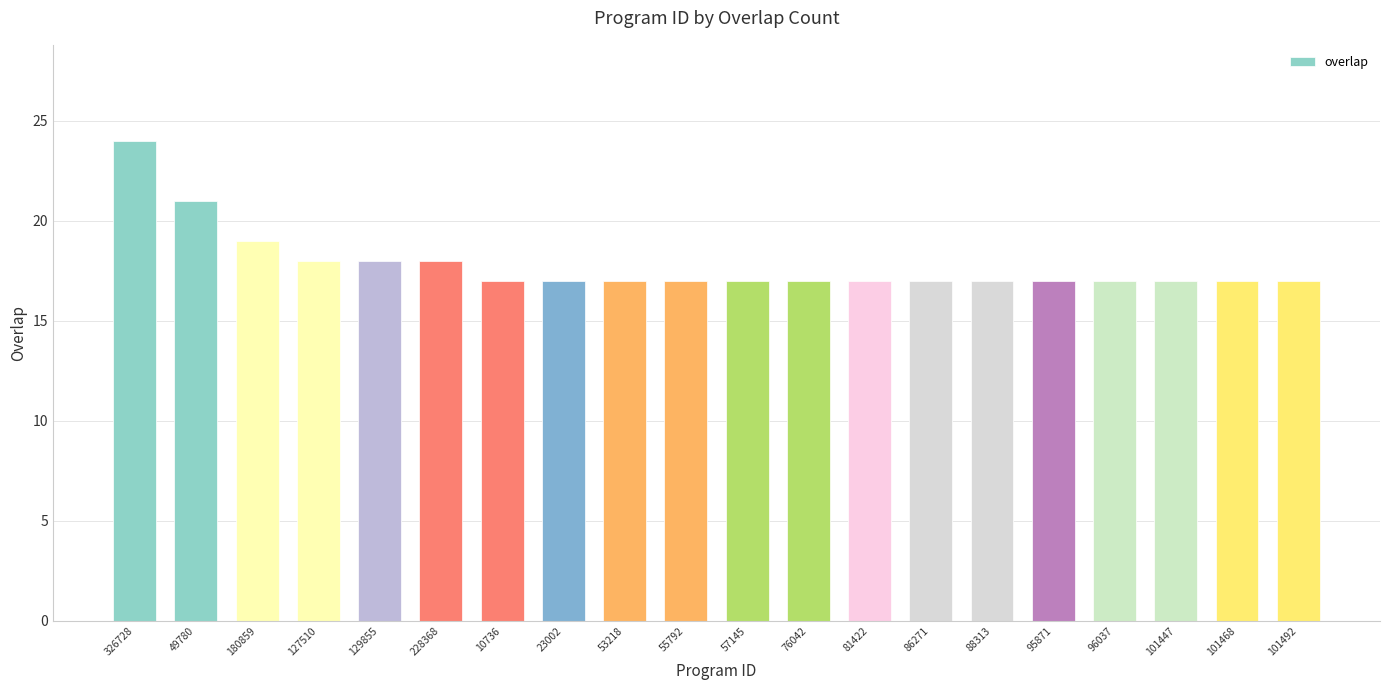

What is the ratio of the value at 129855 to the value at 96037?

1.1